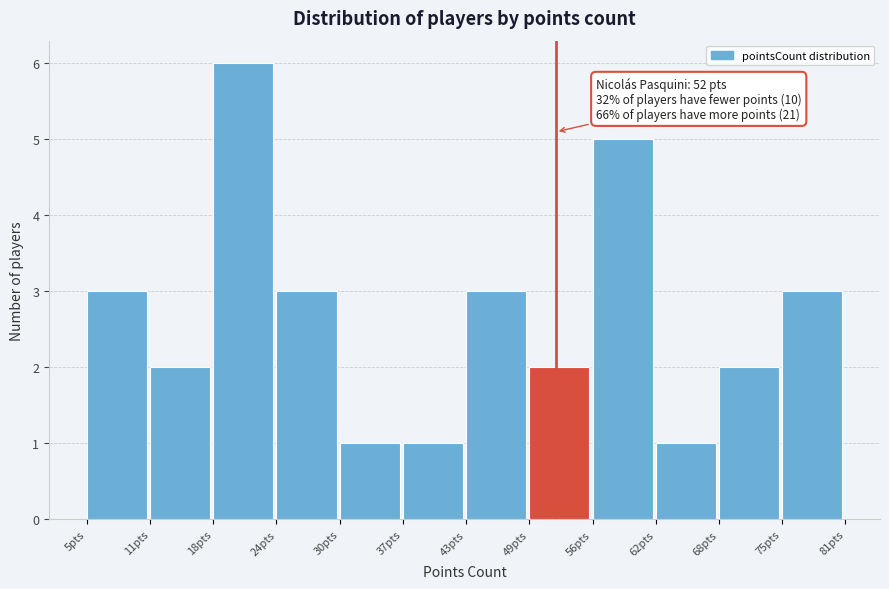

Over which range of the x-axis is the bar tallest?

18 to 24